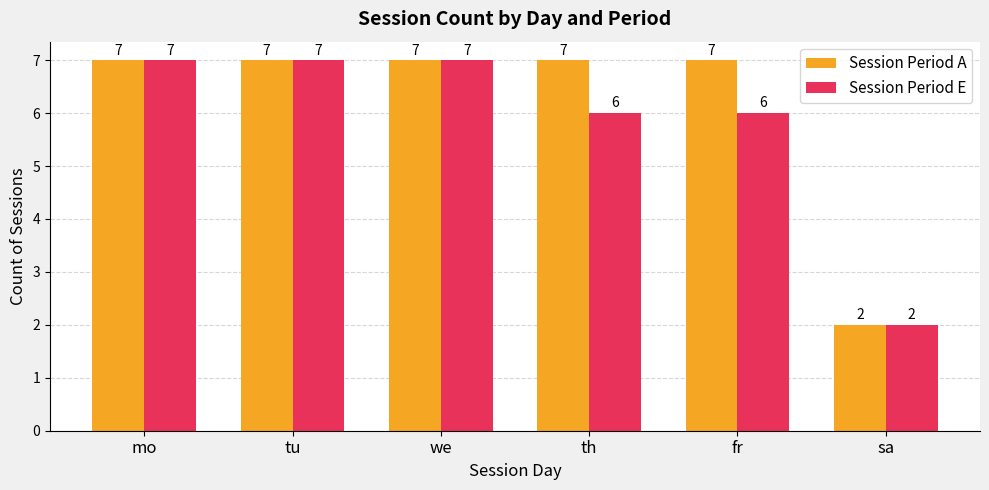

Count the Session Period A values in the range 7 to 8.

5